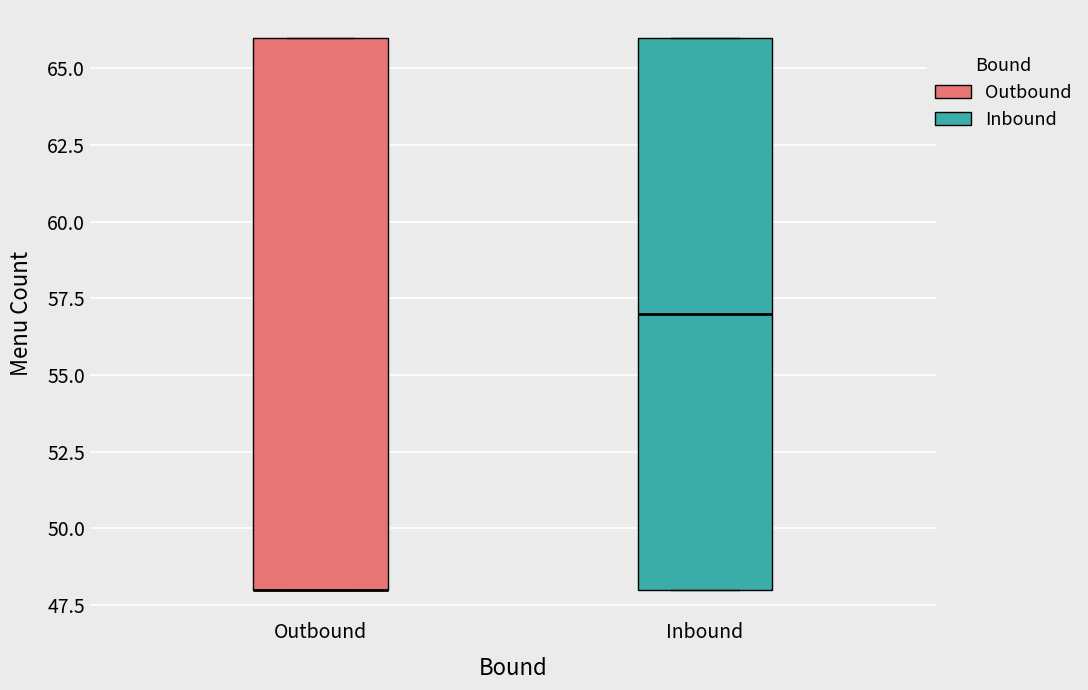

Reading left to right, transcribe this box plot: for each box, give where its median line is, the range the box spans, and where its two whiskers end, as read against the y-axis. The values are not printed on the chart, so give them approximately, as read against the axis.

Outbound: median 48 (drawn on the box's lower edge), box 48 to 66, whiskers 48 to 66
Inbound: median 57, box 48 to 66, whiskers 48 to 66